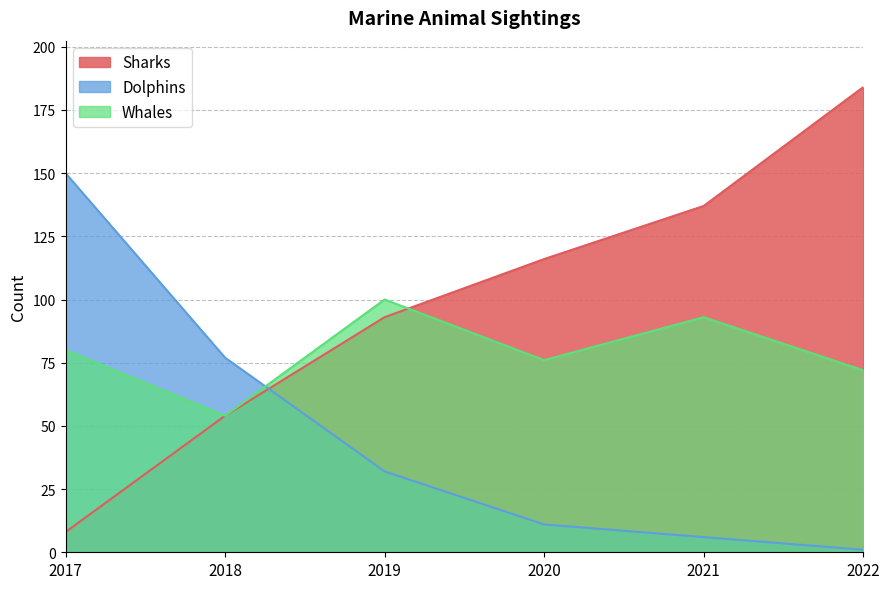

Reading right to left, list all the values displayed in this chart.

Sharks: 184	137	116	93	54	8
Dolphins: 1	6	11	32	77	150
Whales: 72	93	76	100	54	80